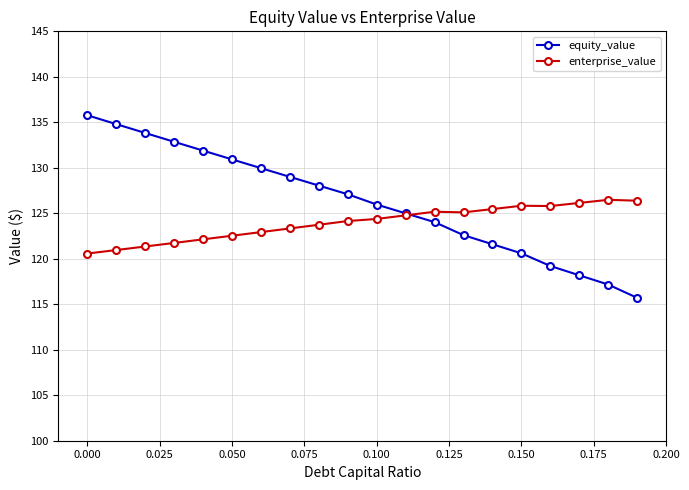

Rank the series by their average value, from lowest to highest.

enterprise_value, equity_value